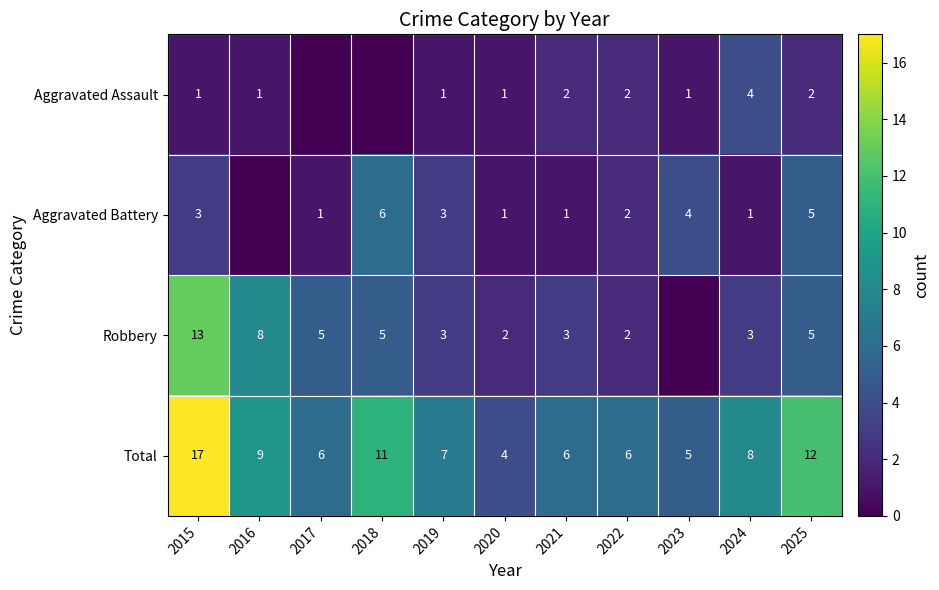

What is the total value across all series at 2023?

10